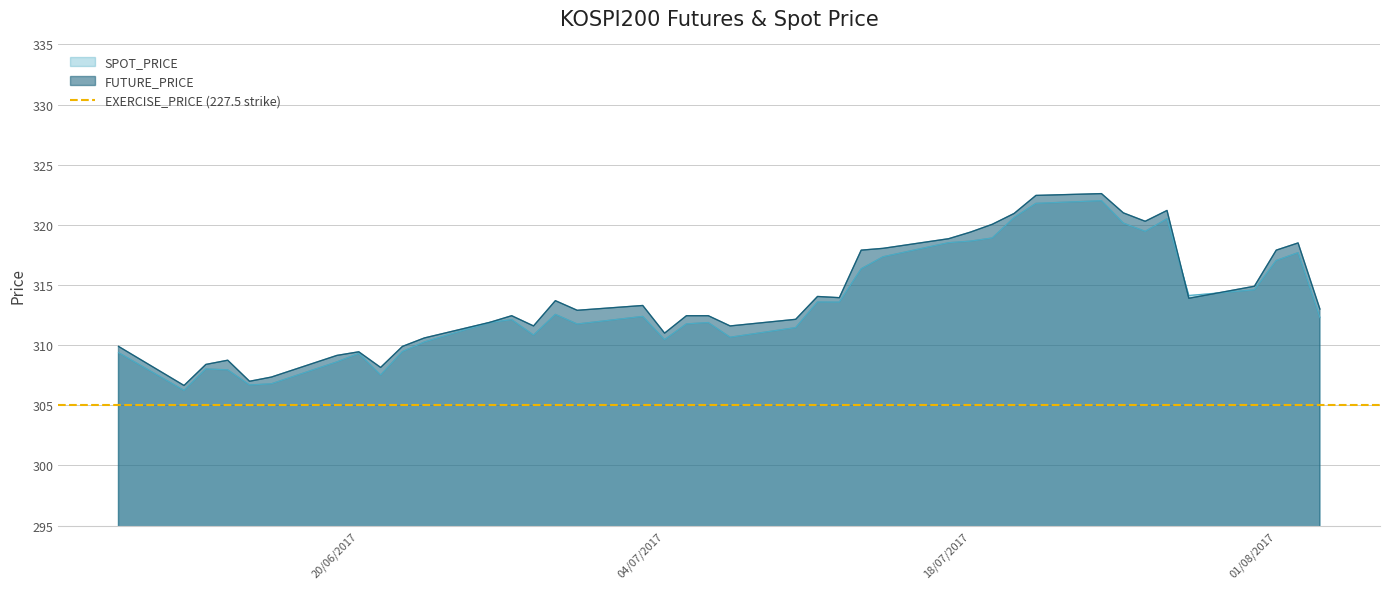

What is the spread (max minus min) of values at 2017-07-05?

0.7